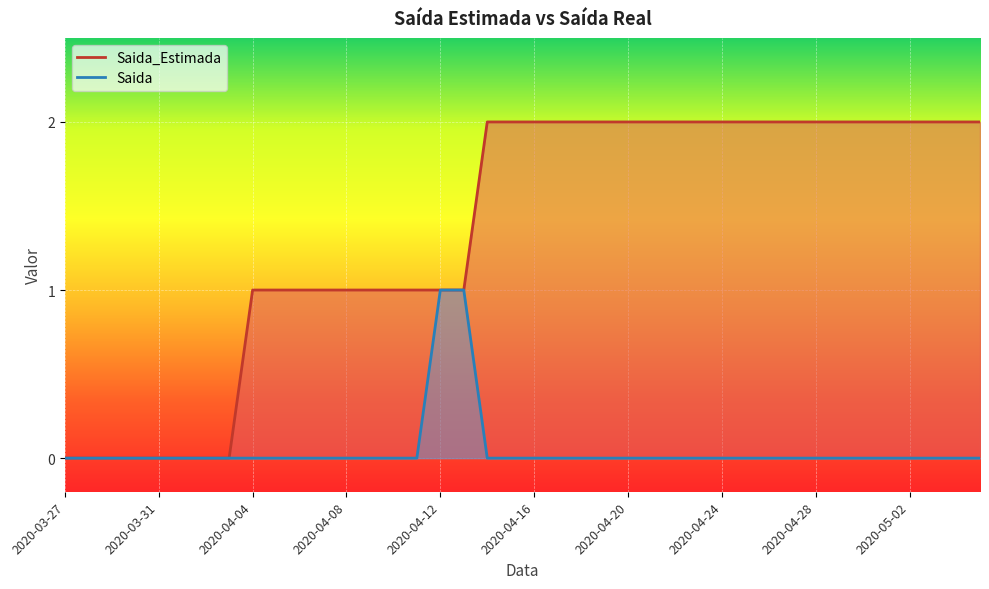

Which series has the widest spread of values?

Saida_Estimada